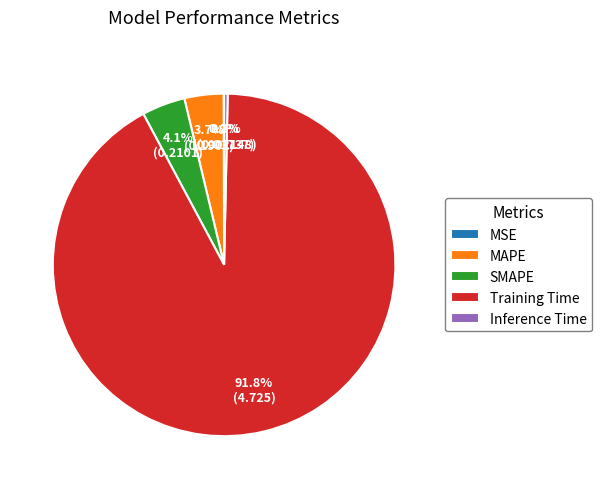

Is there a majority slice in this chart?

Yes